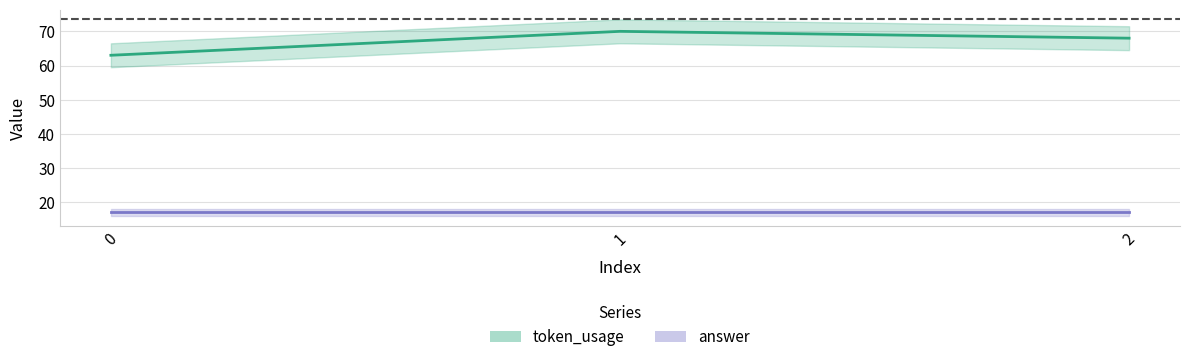

What is the change in value from 0 to 2?

+5